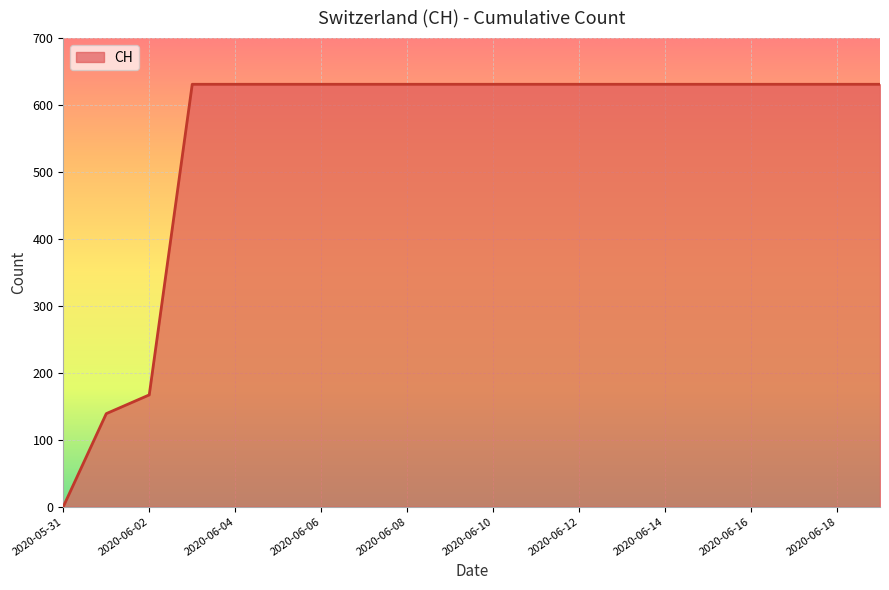

What is the difference between the second highest and minimum values?

631